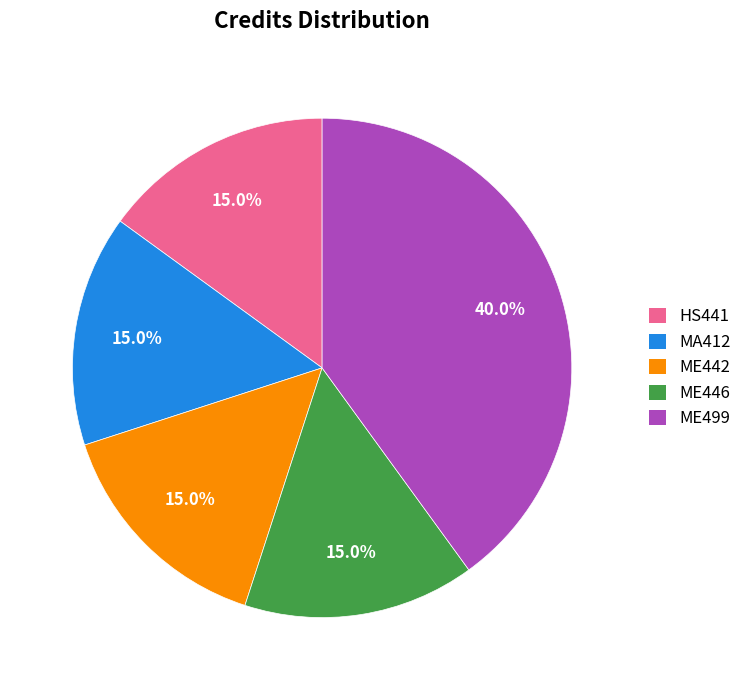

Does any single category account for the majority?

No